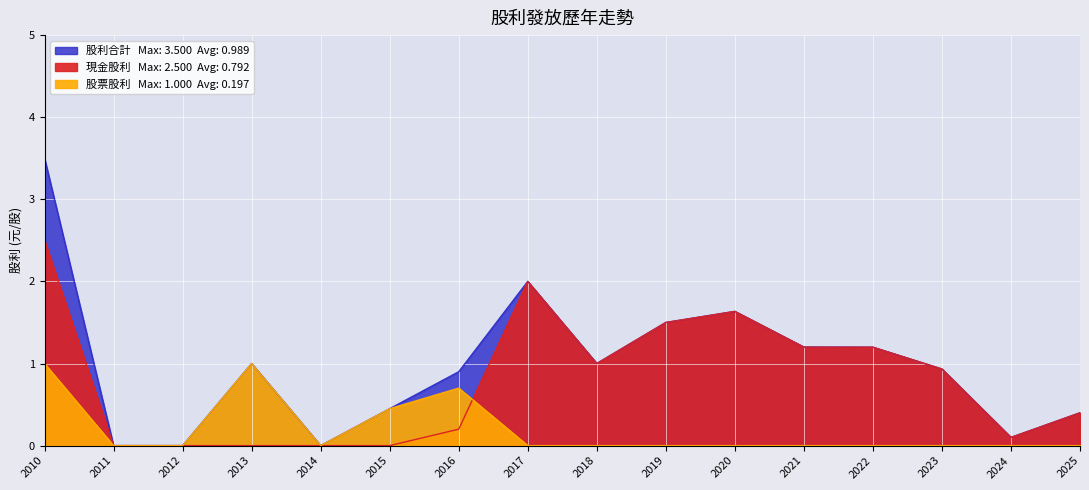

How many intersections are there between 股票股利合計 and 現金股利合計?

1